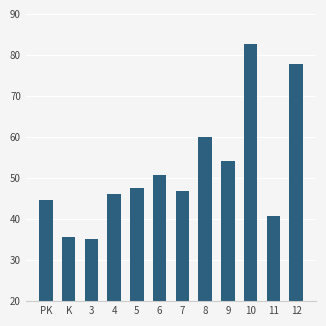

What position from the right is K?

11